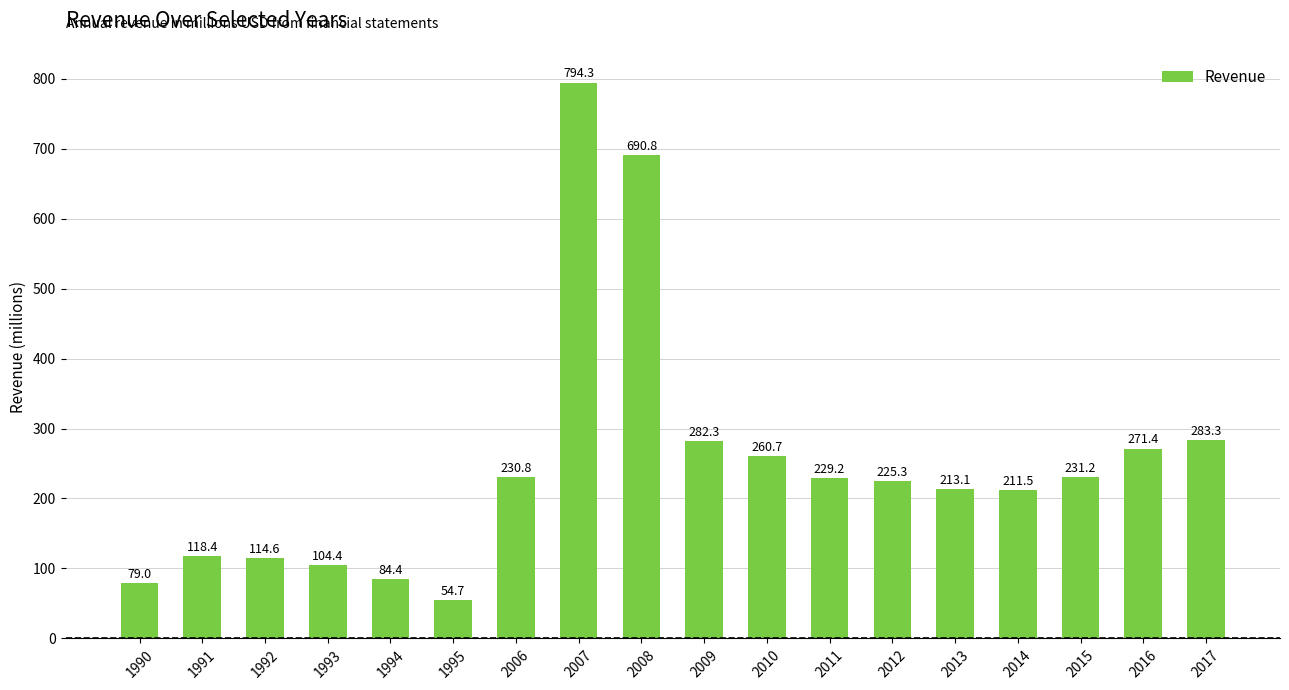

The value at 2007 is 794.3. True or false?

True